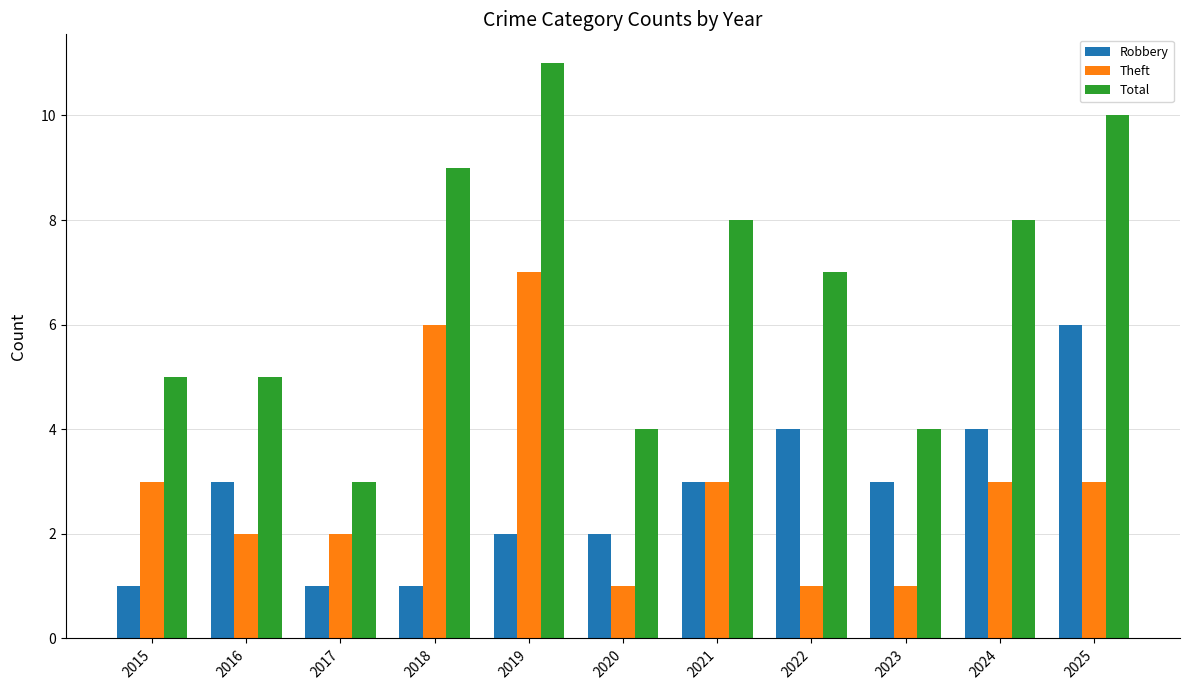

What is the average value of the Robbery series?

3